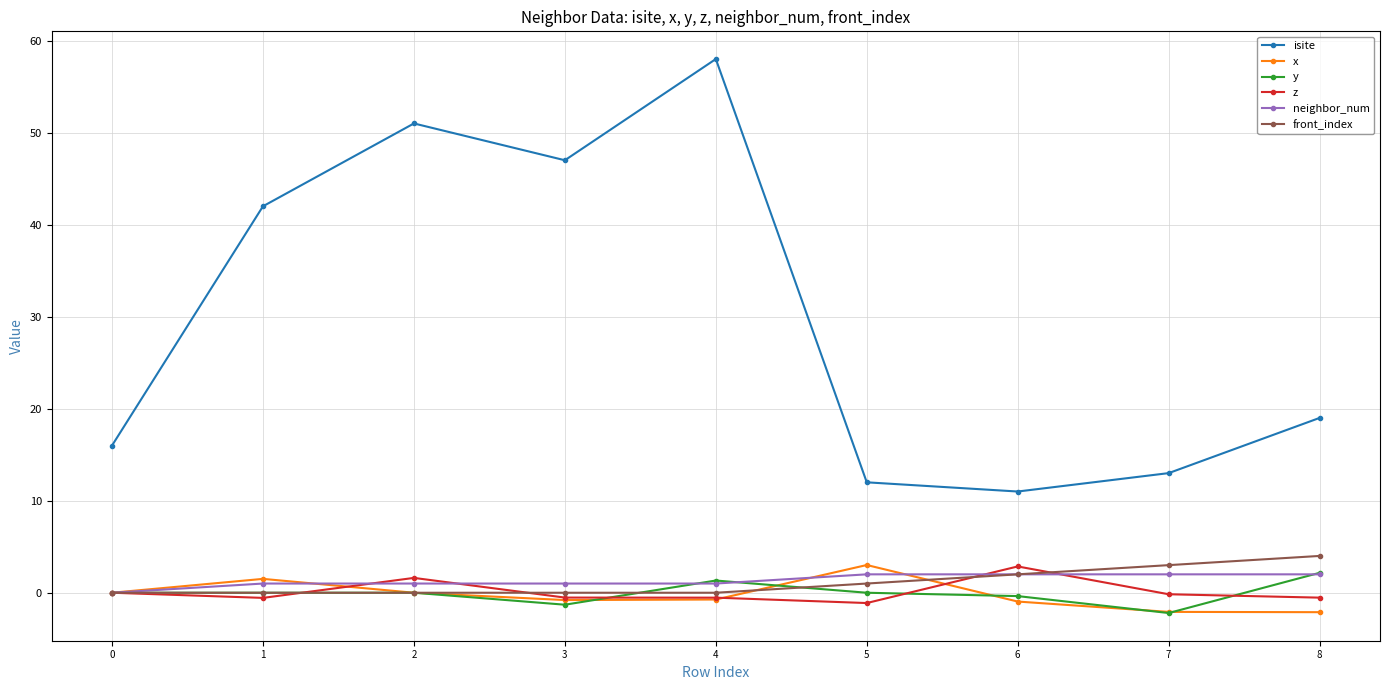

True or false: y and front_index cross at least once.

True